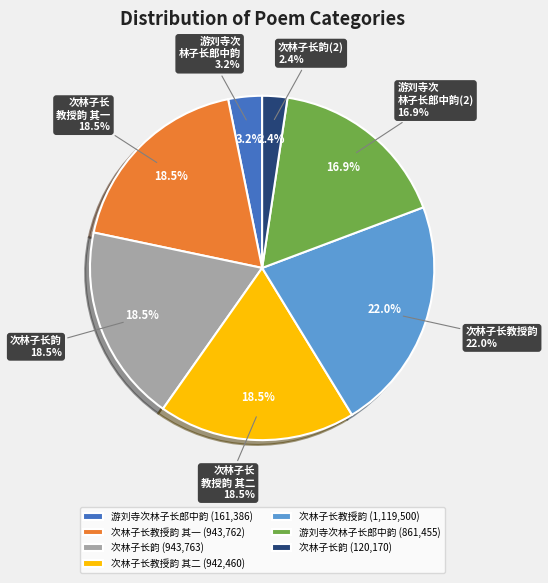

Does any single category account for the majority?

No